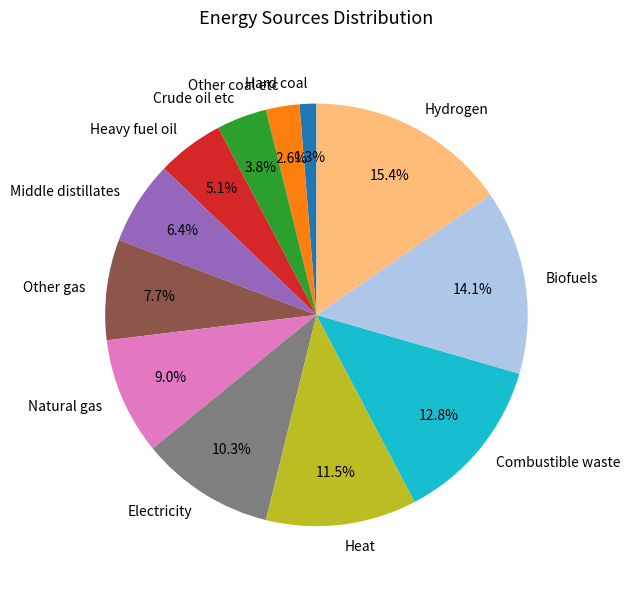

How many segments does this pie chart have?

12